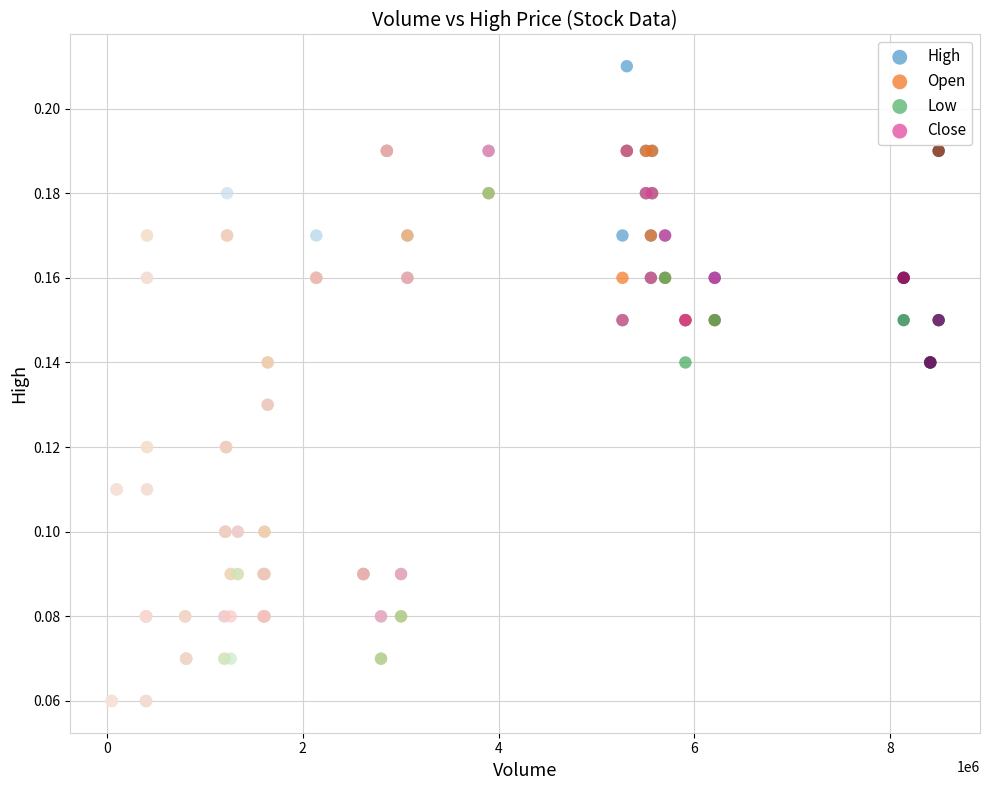

Which series has the widest spread of Y values?

High